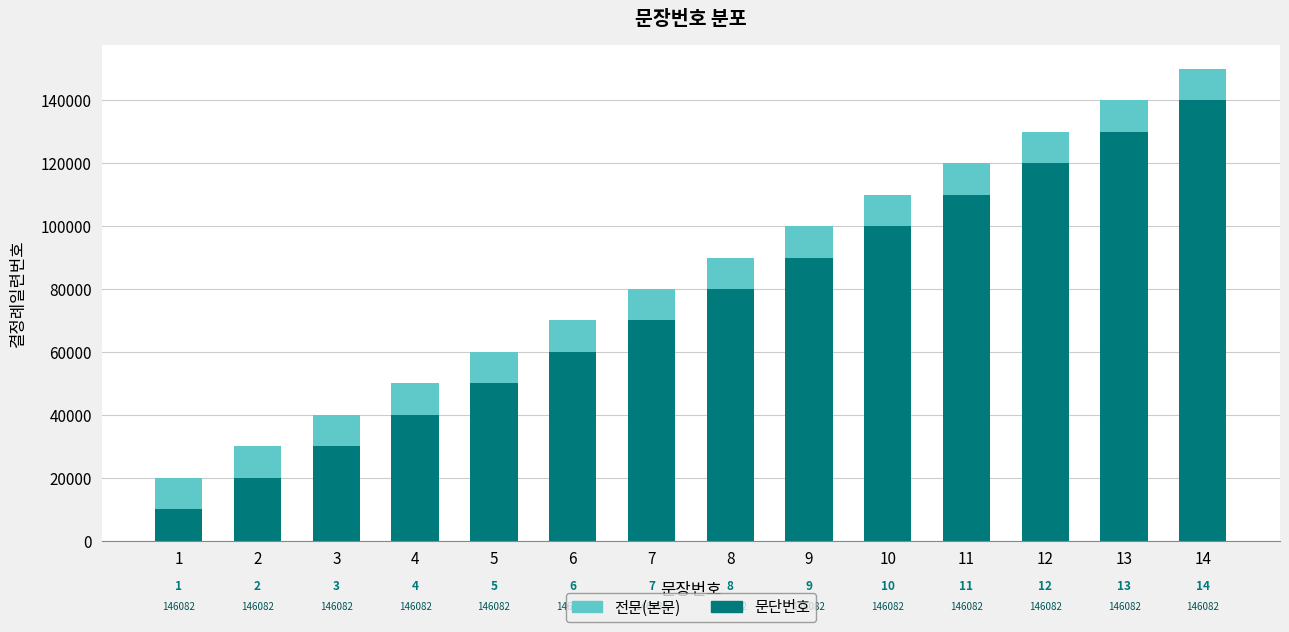

What is the sum of all 전문(본문) values?

1050000